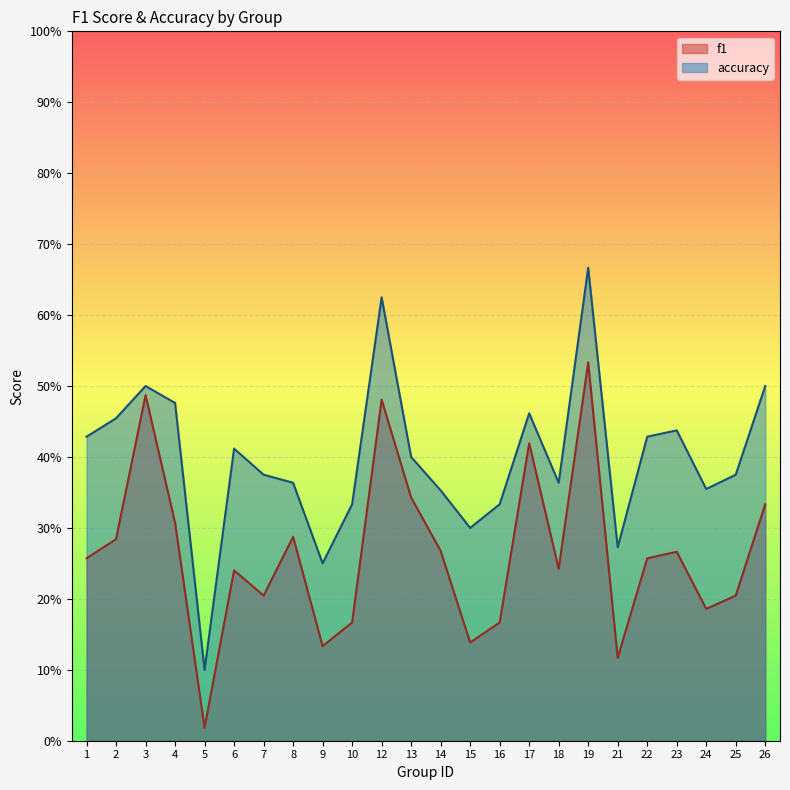

True or false: accuracy has more than 0 points higher than both neighbors.

True